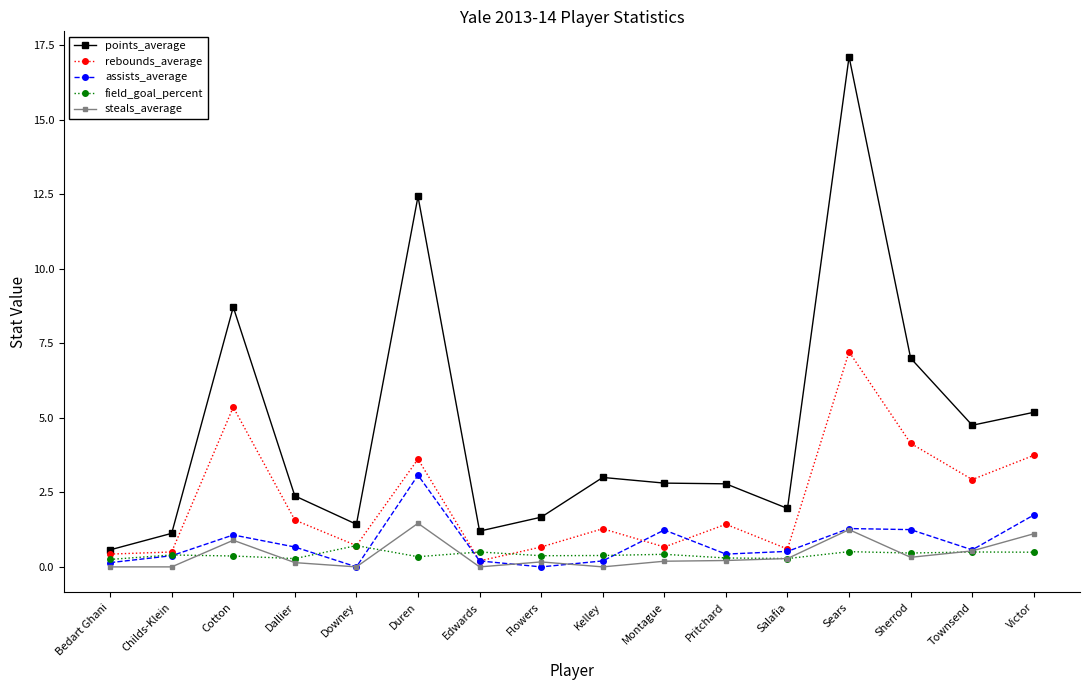

Is the value of rebounds_average at Pritchard greater than the value of points_average at Cotton?

No